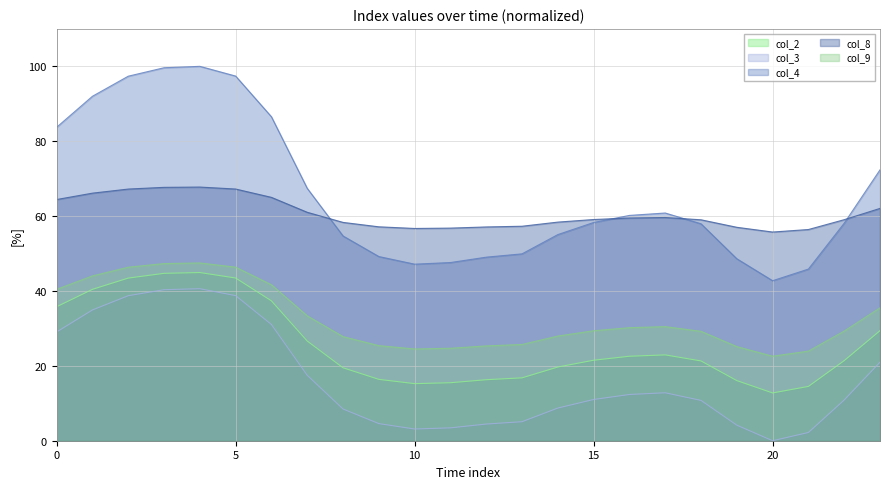

Where is the first local minimum for col_9?

10